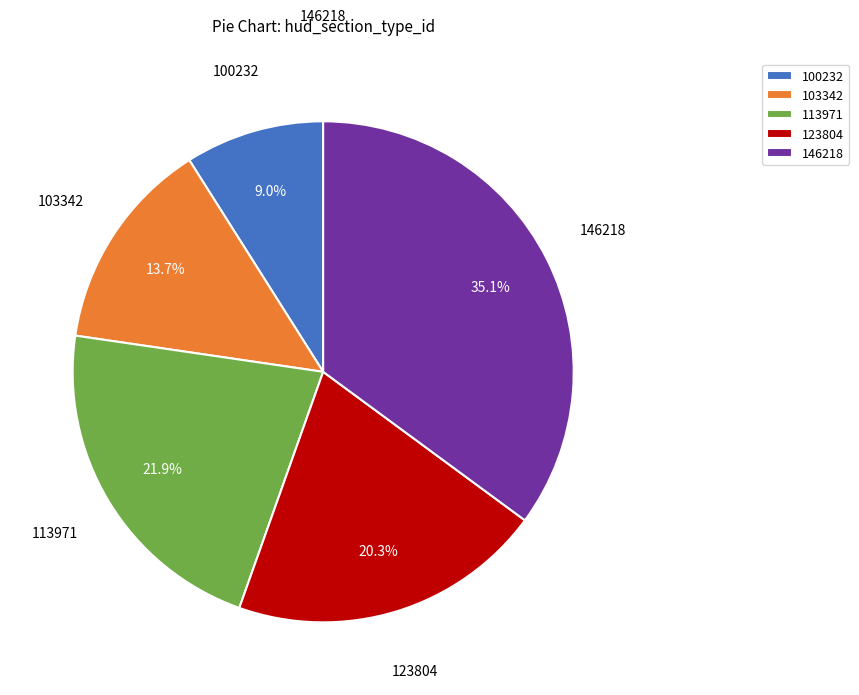

Count the number of slices in the pie.

5